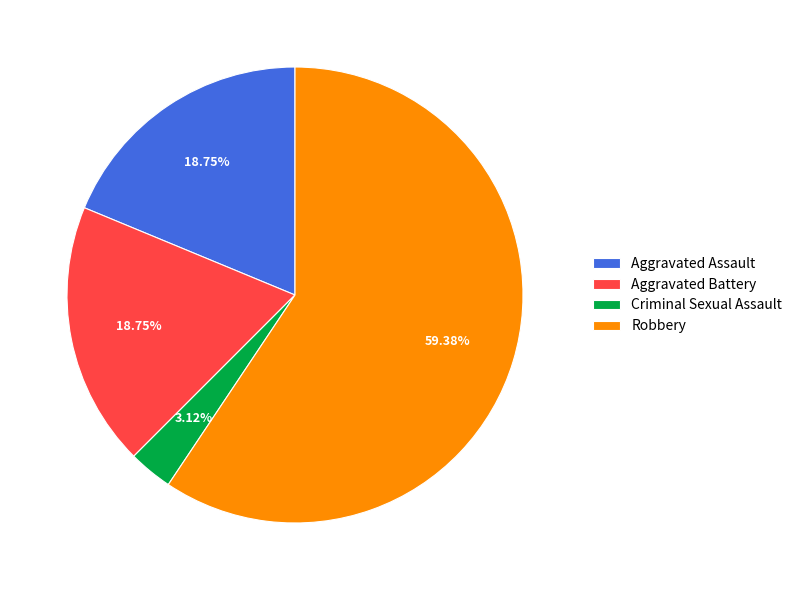

Is Robbery the majority of the pie?

Yes